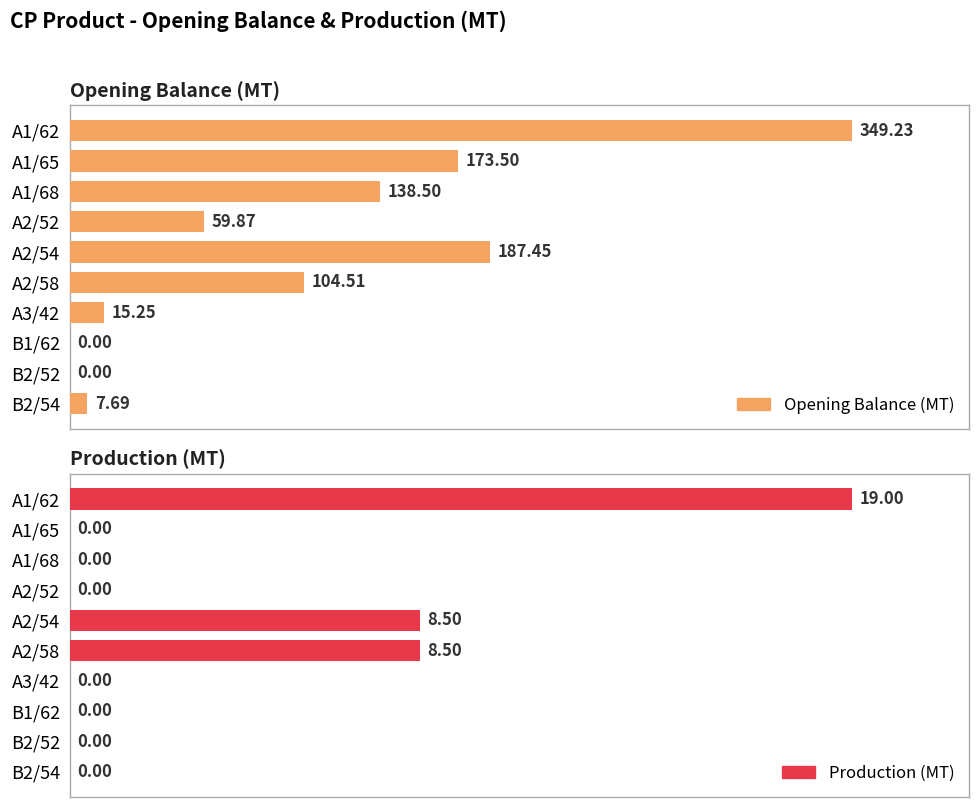

Which series has the largest total across all categories?

Opening Balance (MT)